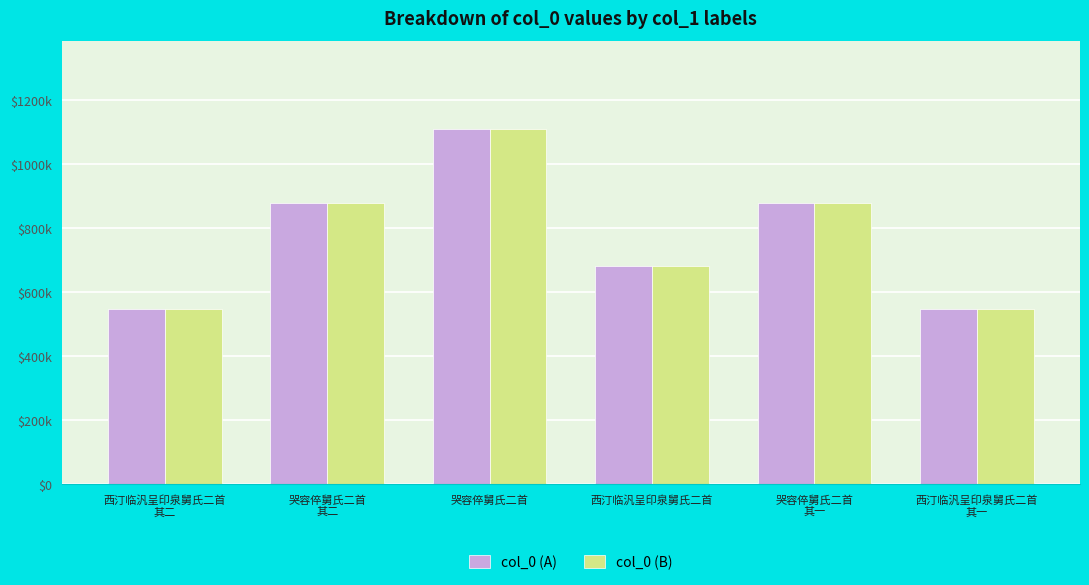

What are all the series names shown in the legend?

col_0 (A), col_0 (B)